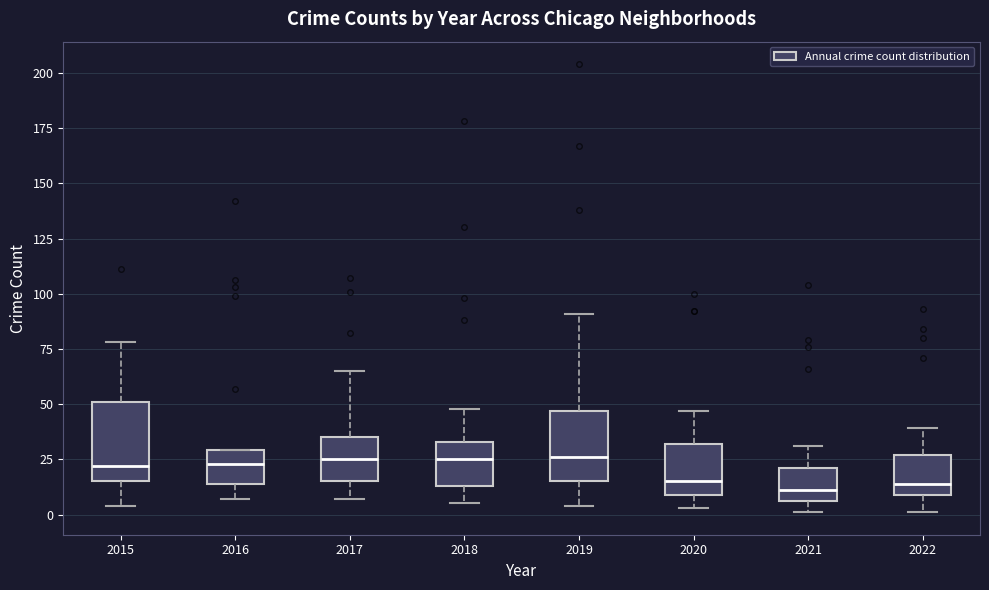

Reading left to right, read every box against the y-axis: the position of its median line, the range the box covers, and the ends of its whiskers. The values are not printed on the chart, so give them approximately, as read against the axis.

2015: median 20, box 15 to 50, whiskers 5 to 80
2016: median 25, box 15 to 30, whiskers 5 to 30
2017: median 25, box 15 to 35, whiskers 5 to 65
2018: median 25, box 15 to 35, whiskers 5 to 50
2019: median 25, box 15 to 45, whiskers 5 to 90
2020: median 15, box 10 to 30, whiskers 5 to 45
2021: median 10, box 5 to 20, whiskers 0 to 30
2022: median 15, box 10 to 25, whiskers 0 to 40